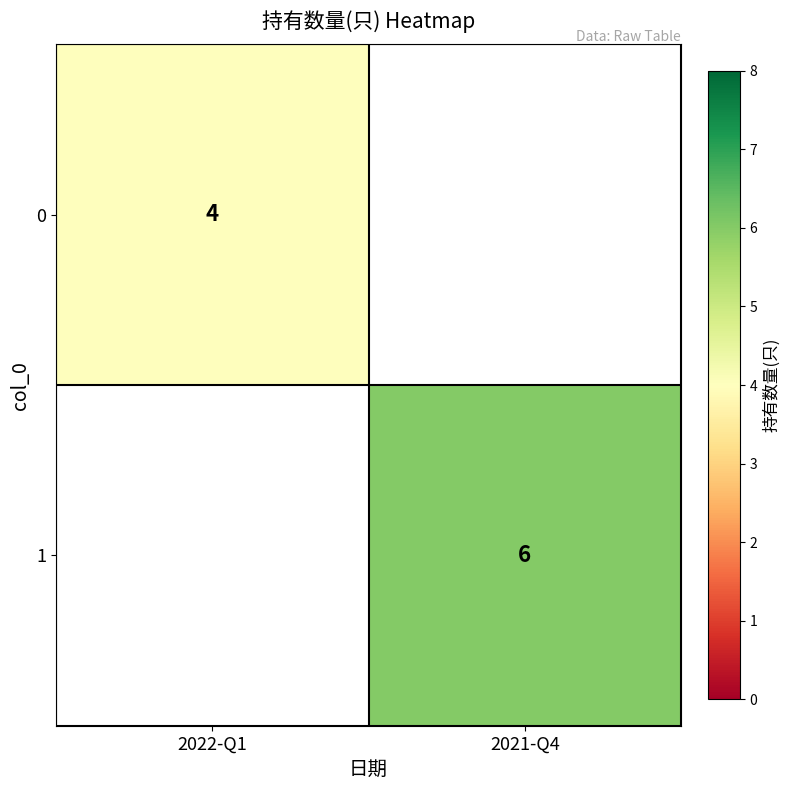

Is the value of 1 at 2021-Q4 greater than the value of 0 at 2022-Q1?

Yes